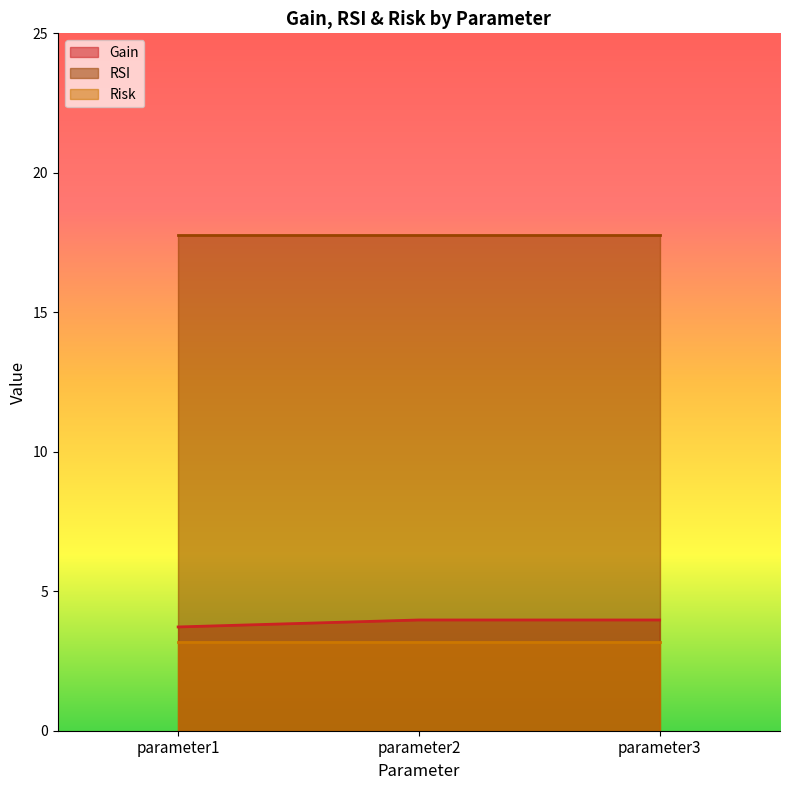

What is the lowest value of the Risk series?

3.2